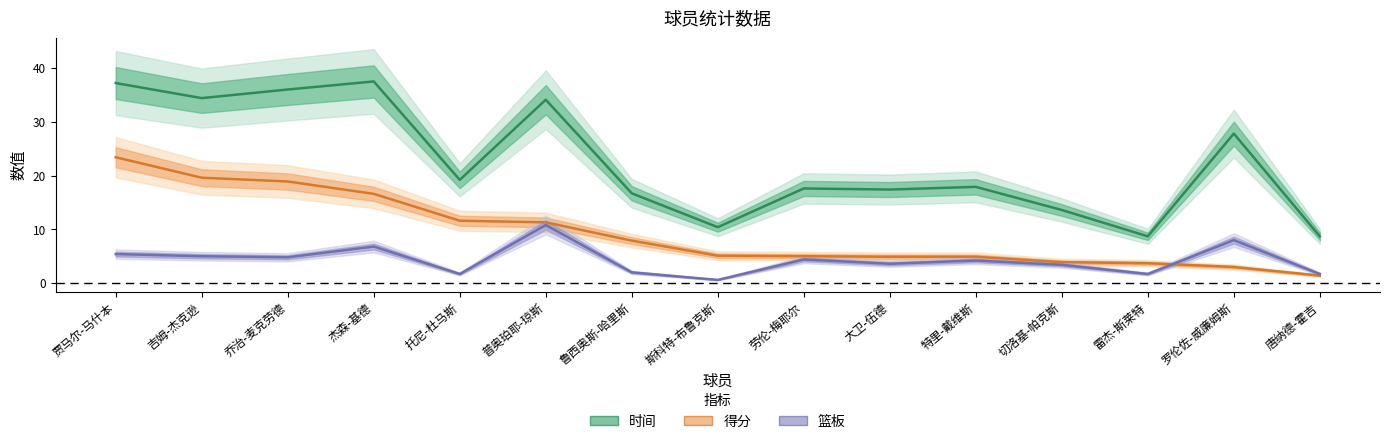

Does the chart have visible grid lines?

No